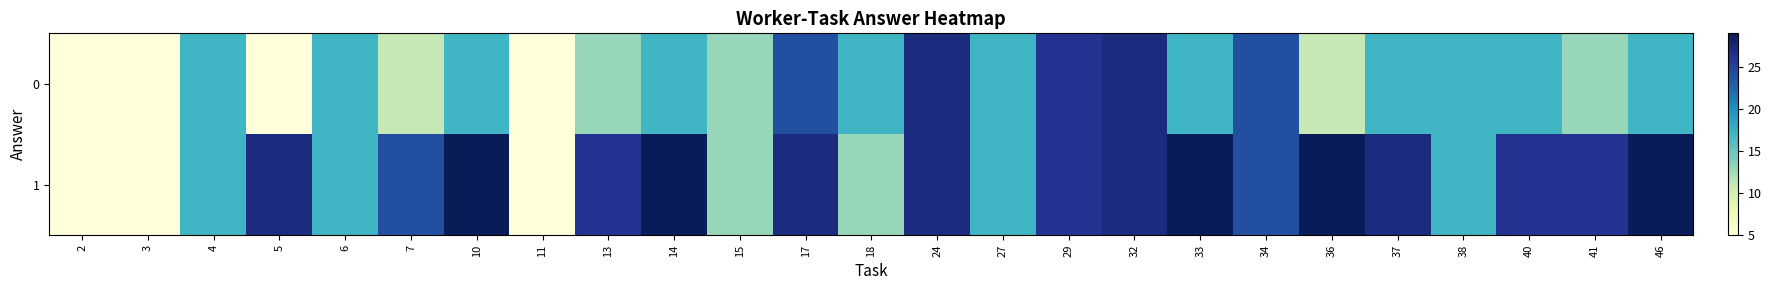

At which category is the sum across all series the highest?

24